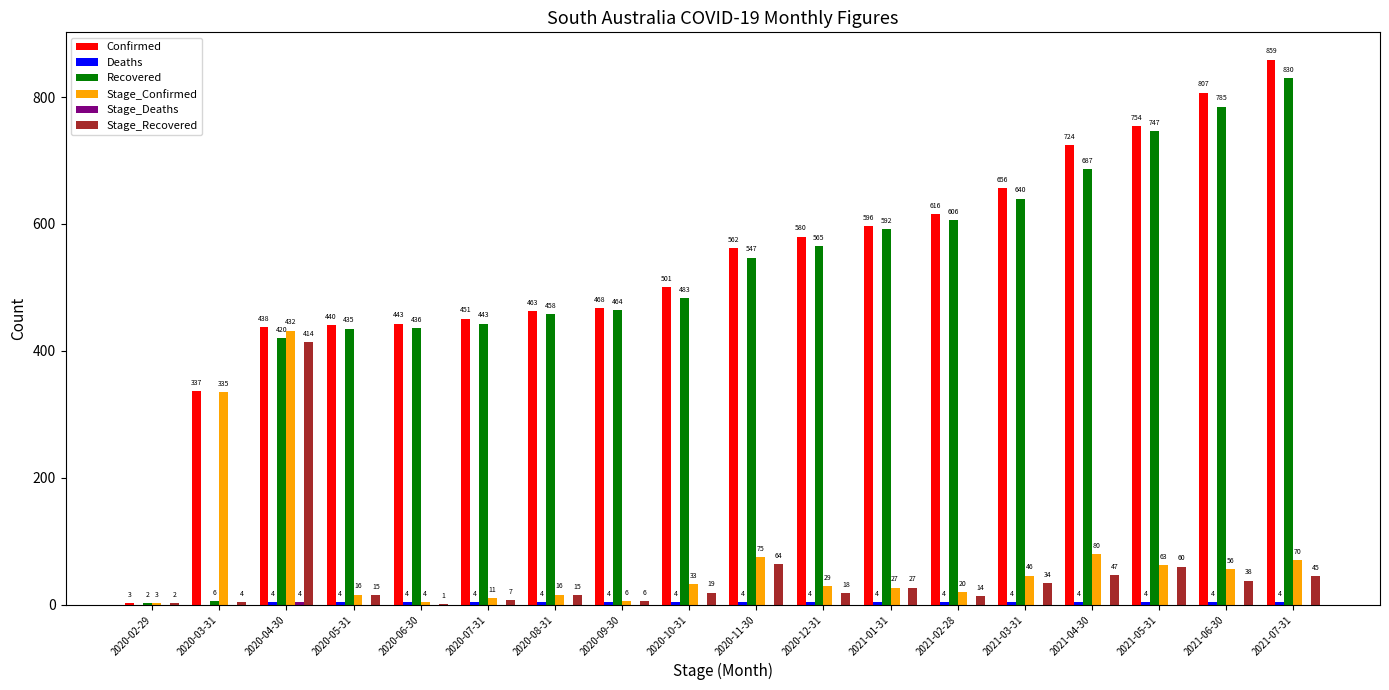

Is it true that Recovered equals 1009 at 2021-02-28?

False